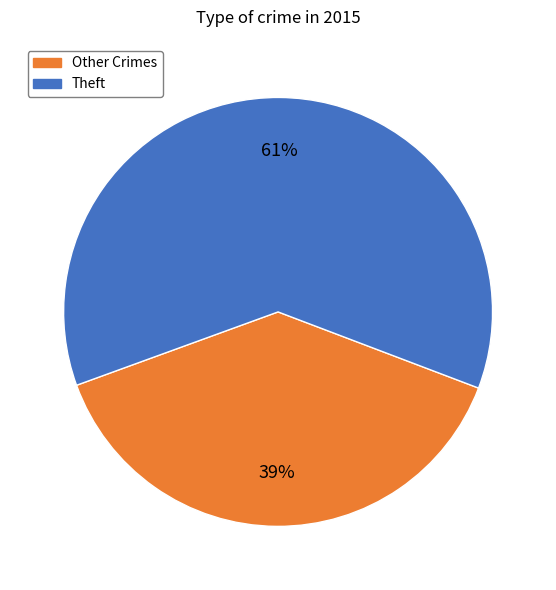

Is there a majority slice in this chart?

Yes